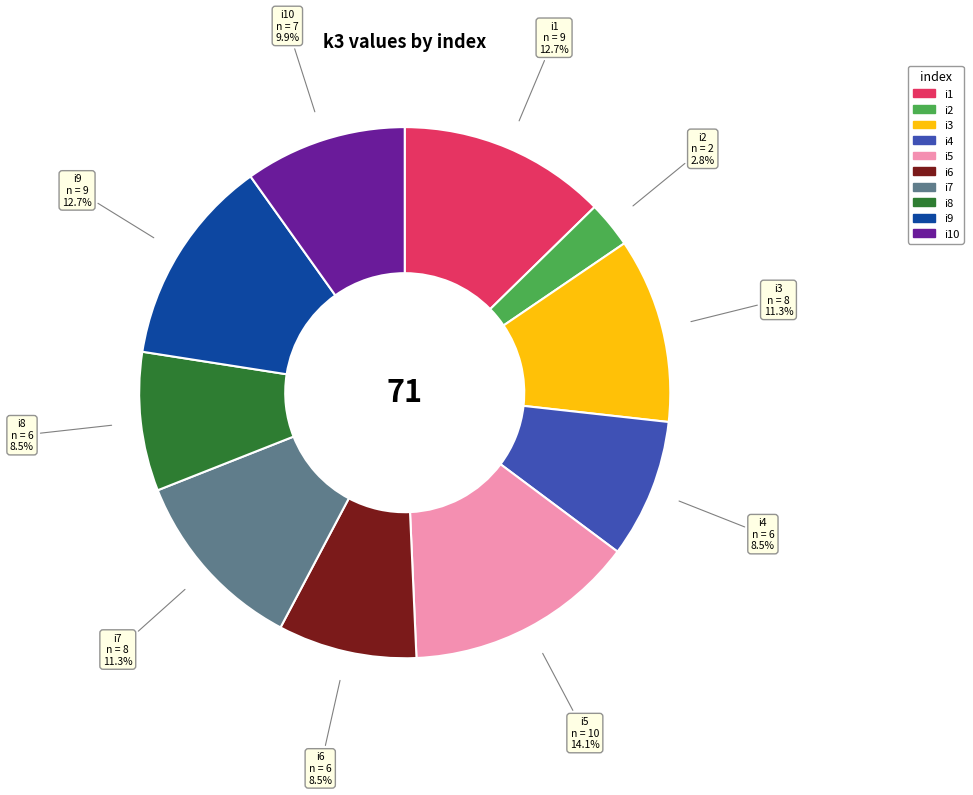

Does any single category account for the majority?

No